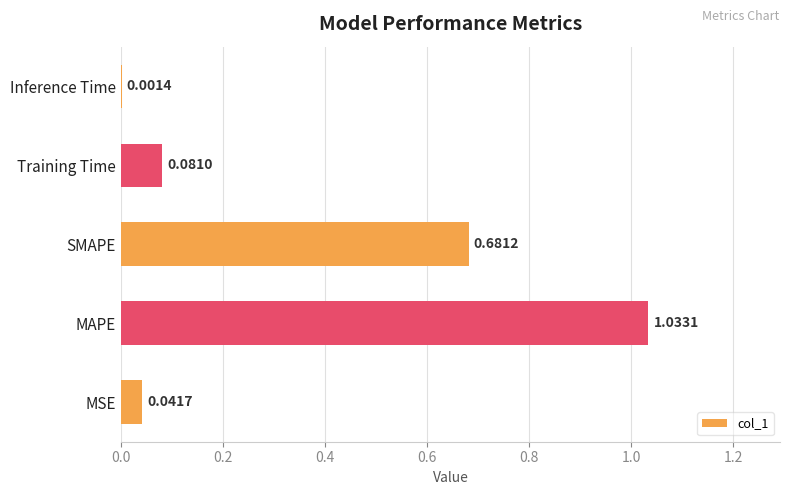

Between MSE and SMAPE, which is larger?

SMAPE